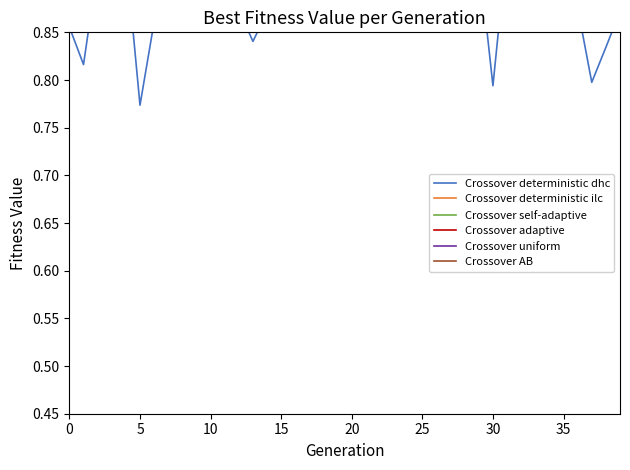

What is the average value of the Crossover deterministic ilc series?

0.1